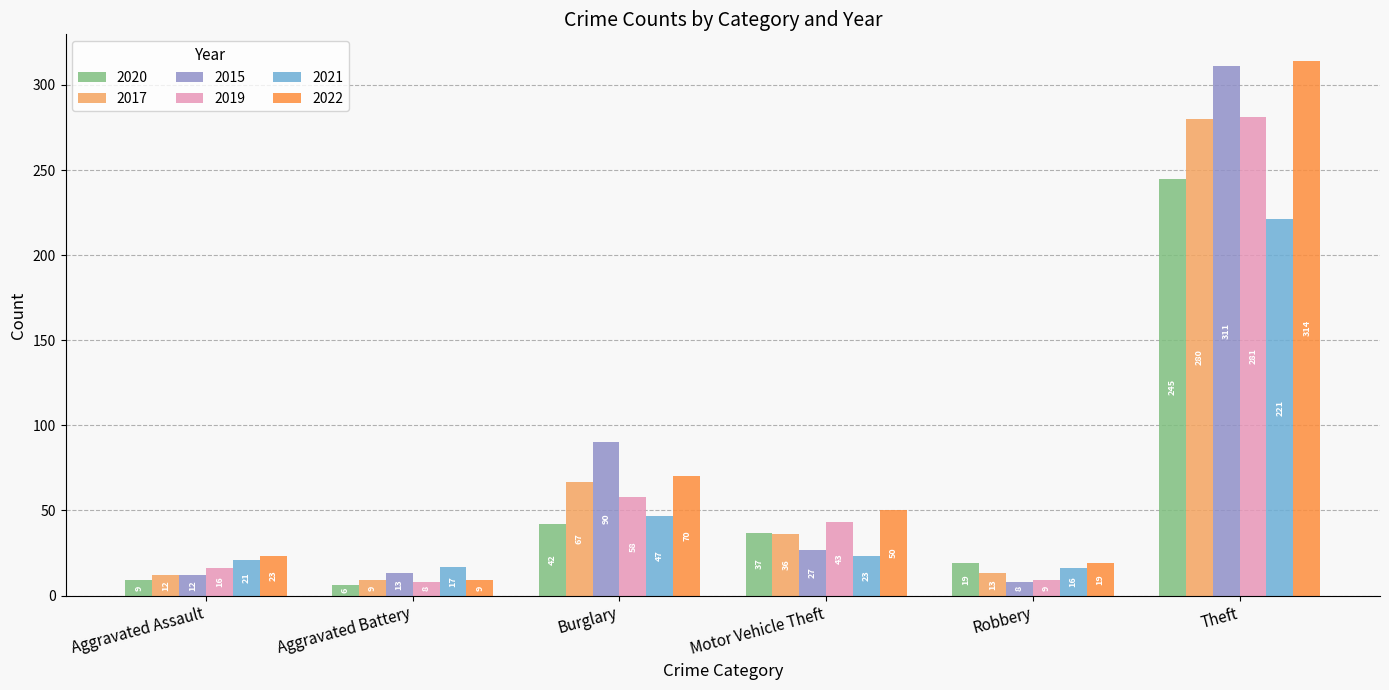

The 2022 series shows 23 at Aggravated Assault. True or false?

True